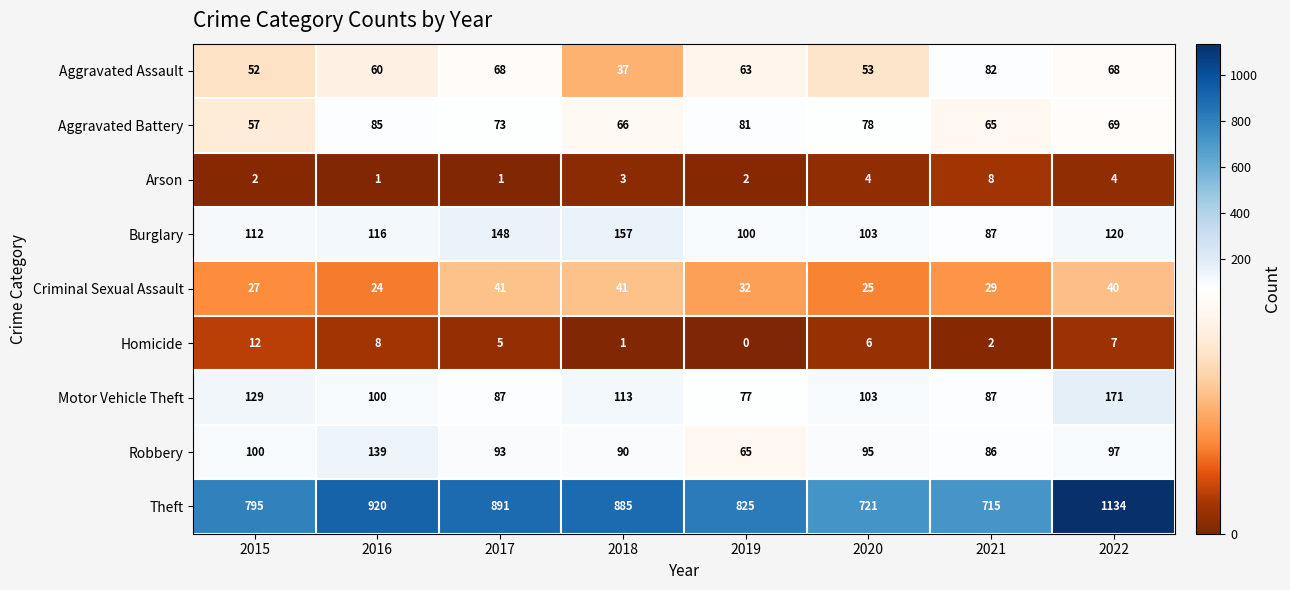

What is the difference between the highest and lowest values at 2015?

793